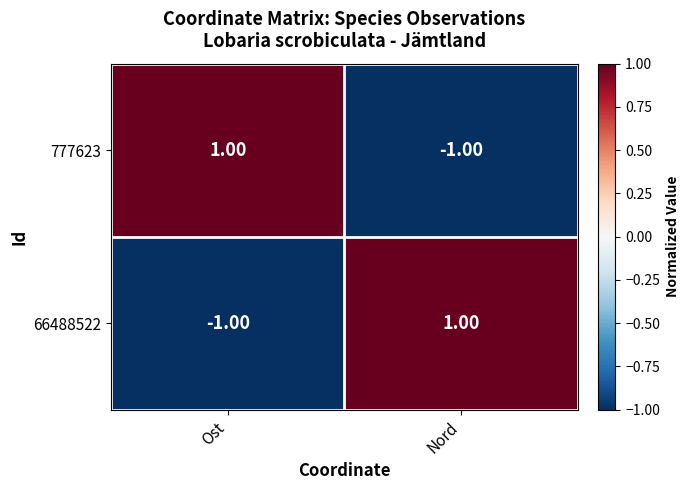

At how many categories does at least one series exceed 0?

2